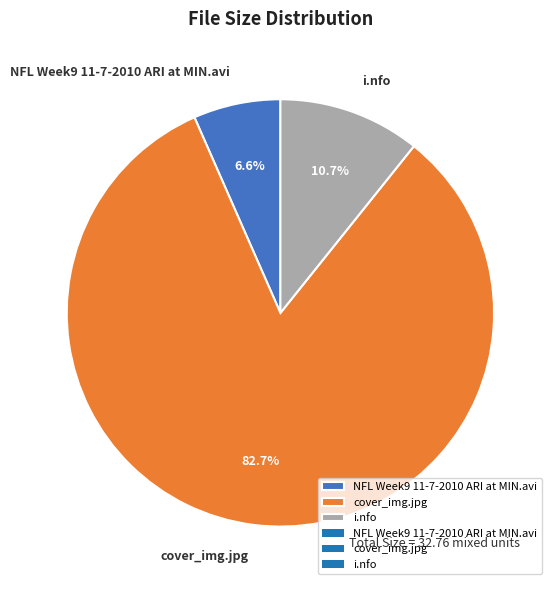

Do NFL Week9 11-7-2010 ARI at MIN.avi and i.nfo together represent more than half of the pie?

No